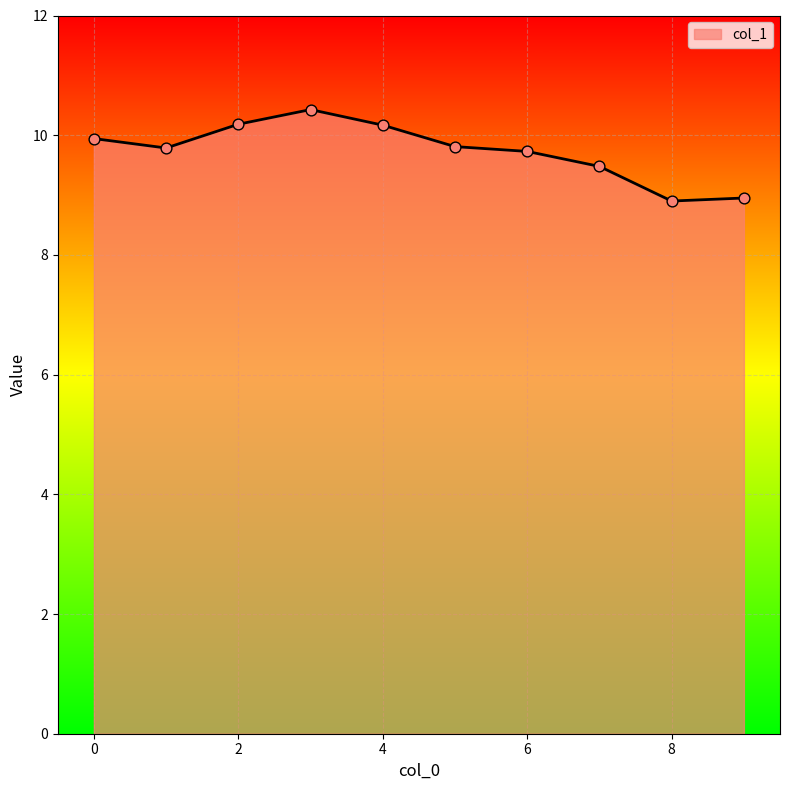

What is the smallest value displayed?

8.9